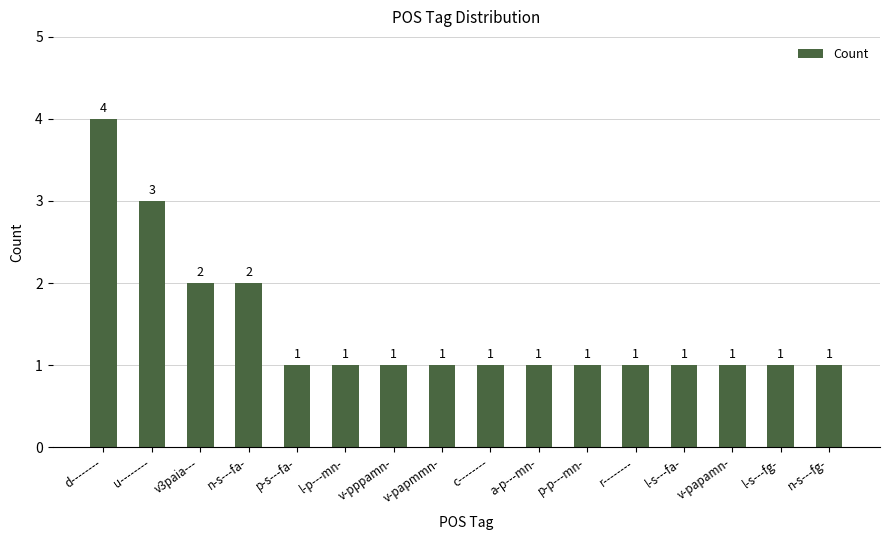

Which label corresponds to the largest value in the chart?

d--------